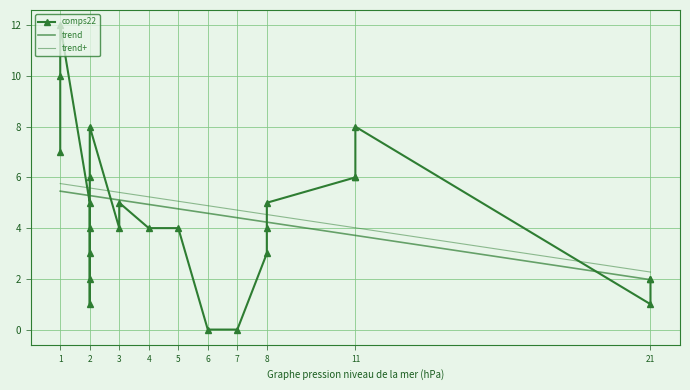

The chart shows a value of 10 at 11. True or false?

False